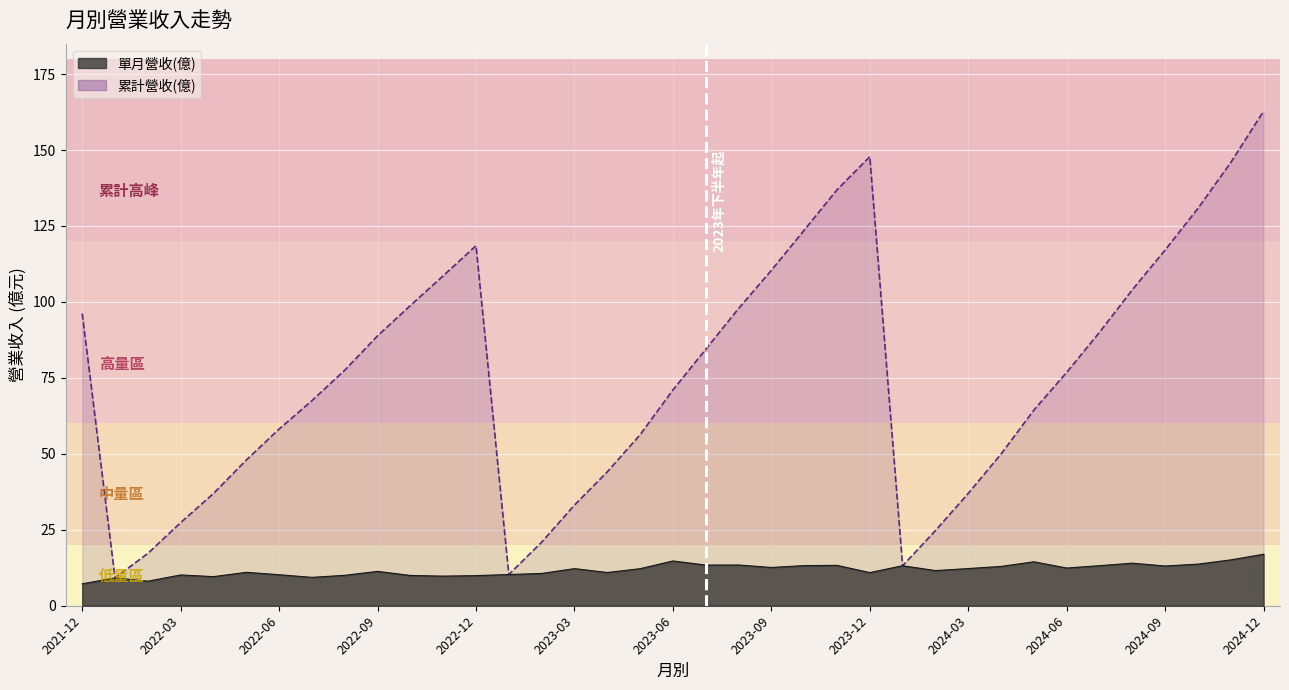

How many lines are shown in the chart?

2